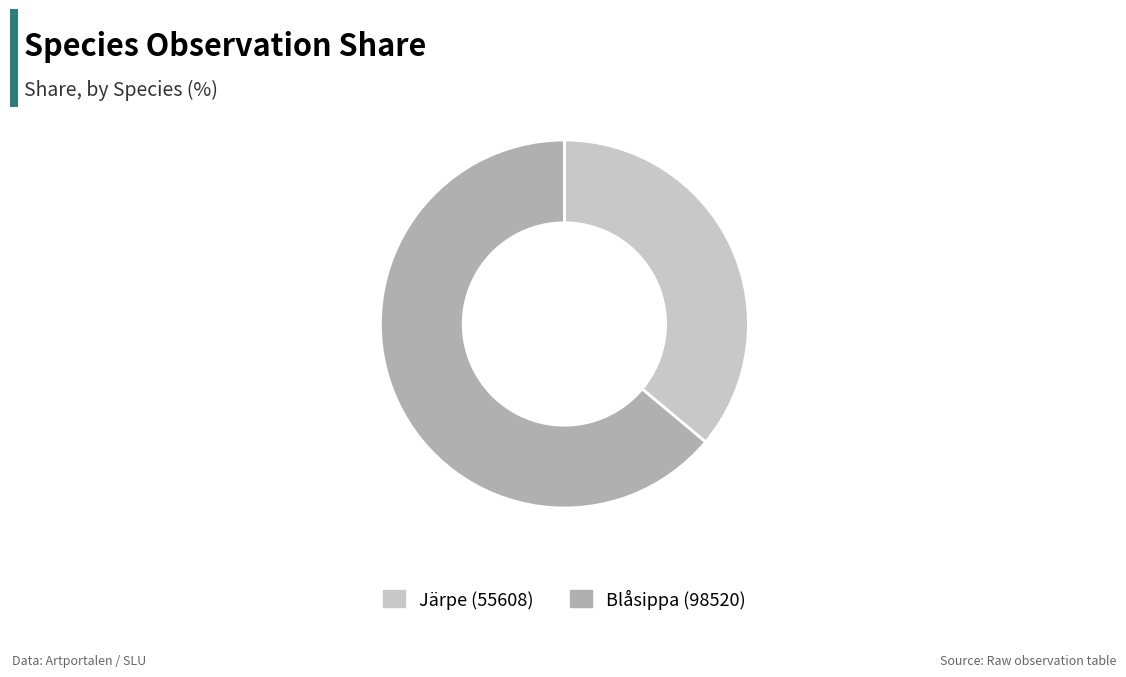

Combined, do Blåsippa (98520) and Järpe (55608) account for over 50%?

Yes